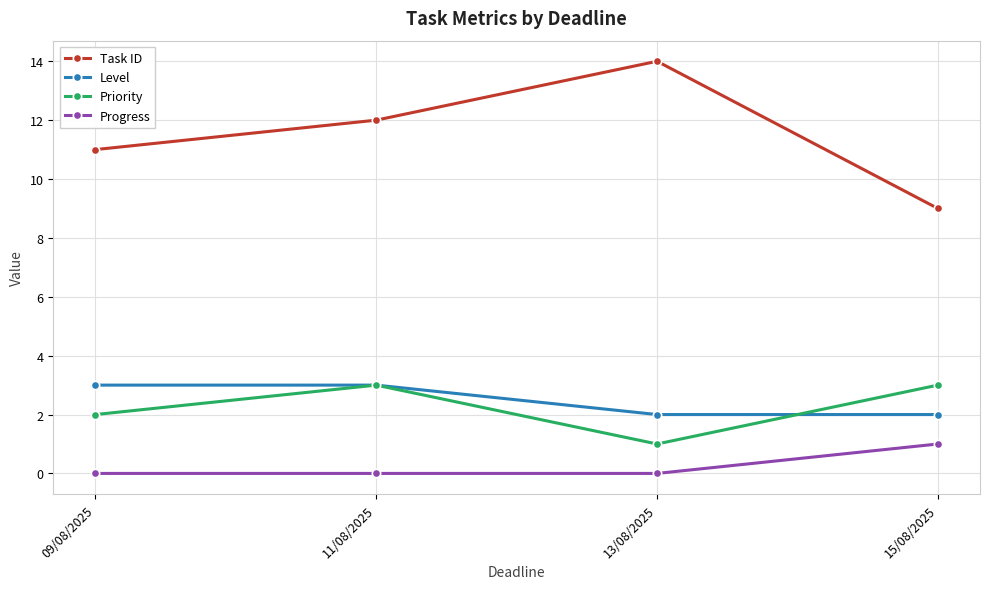

How many values in the Level series are below 3?

2